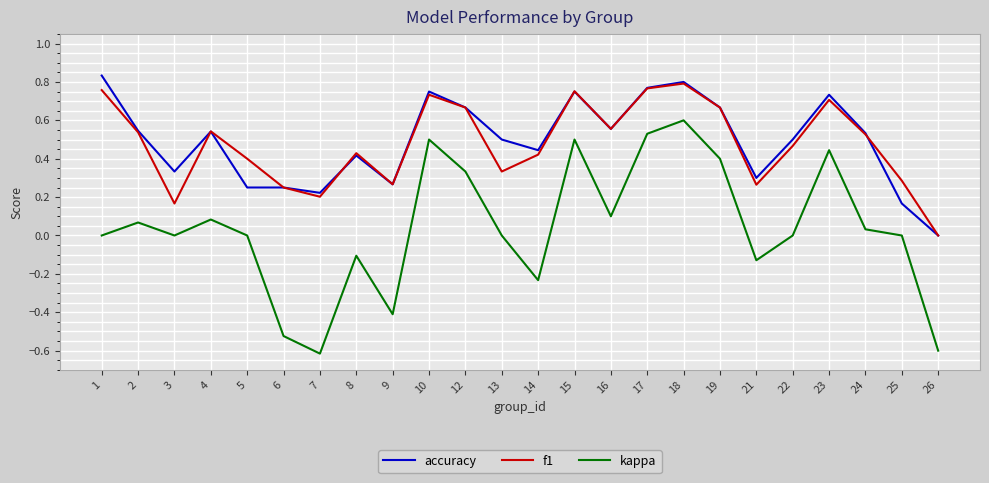

What is the smallest value displayed?

-0.6